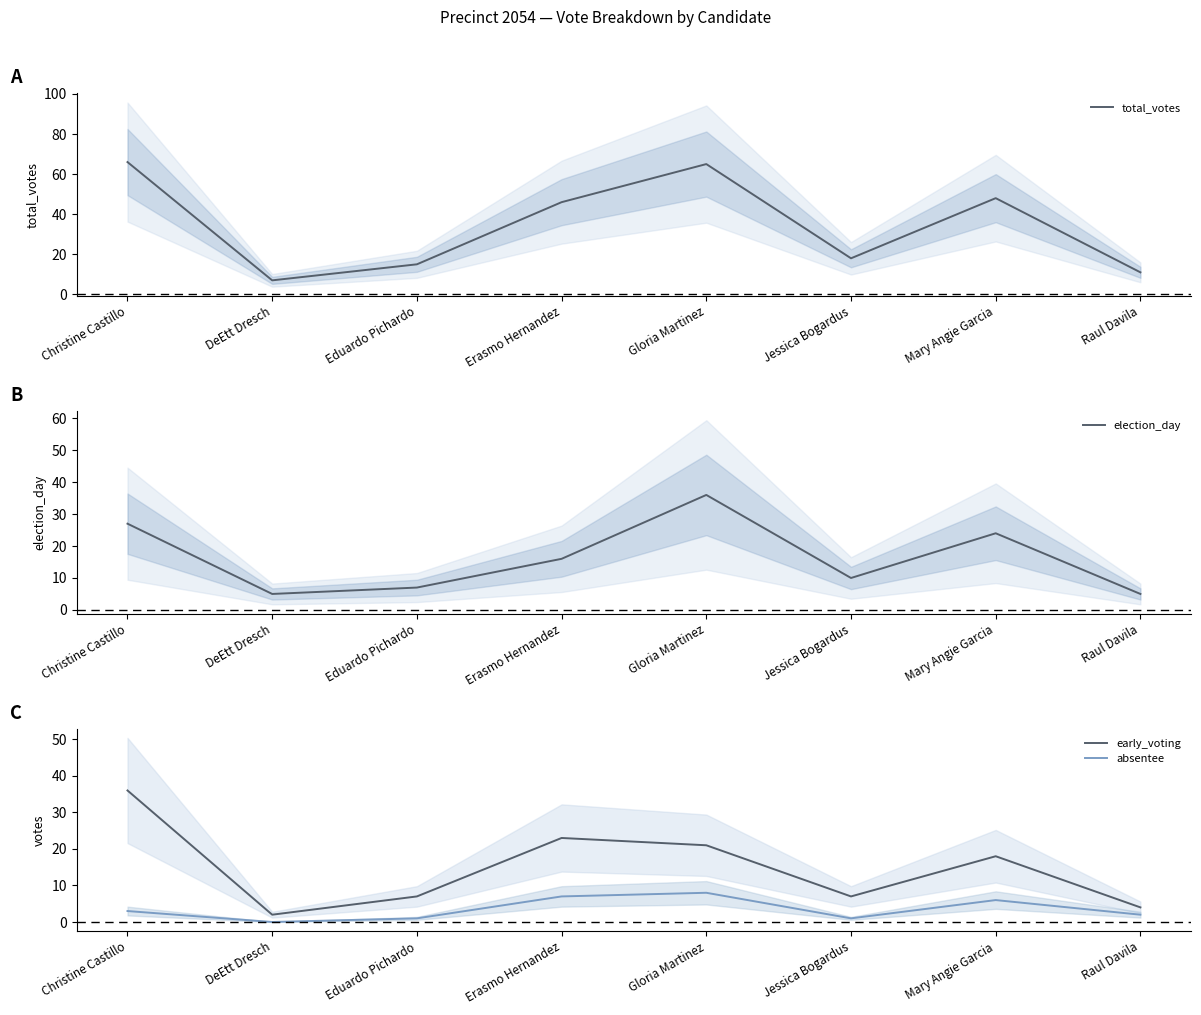

At which label does early_voting reach its minimum?

DeEtt Dresch